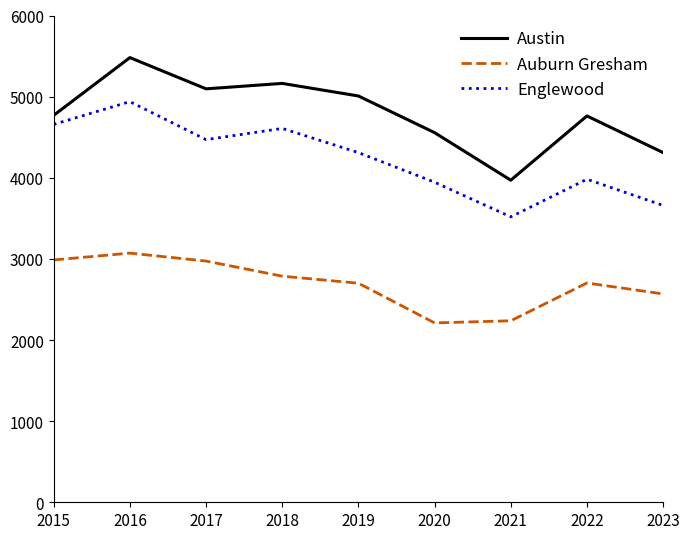

What is the difference between the Austin values at 2023 and 2021?

340